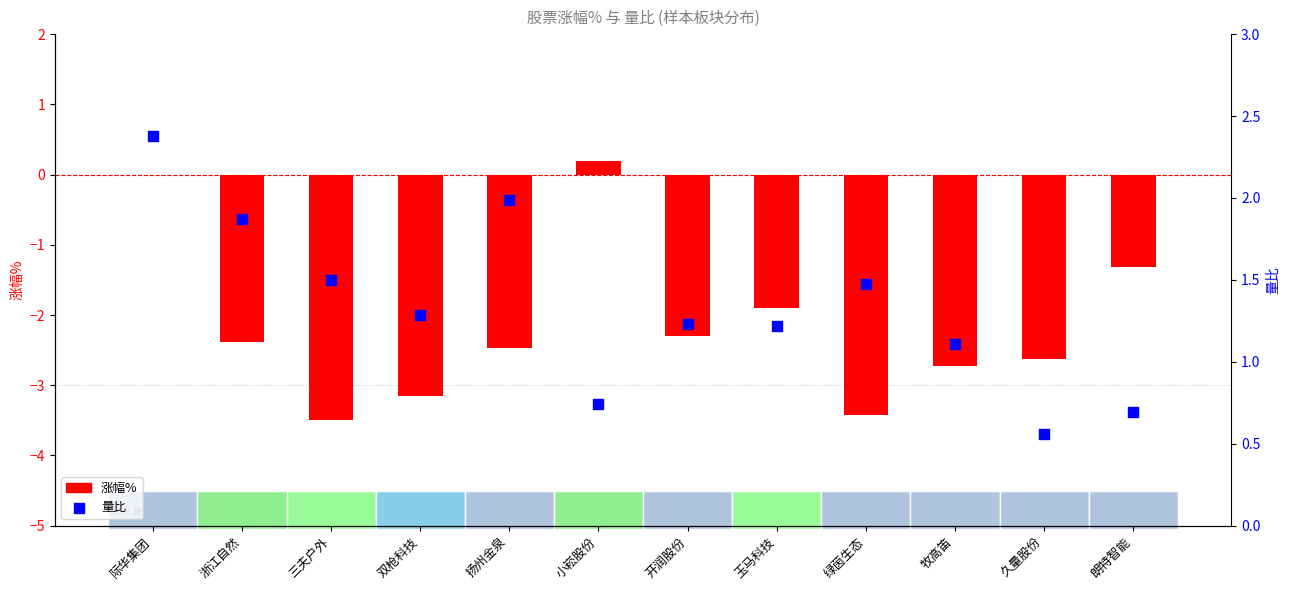

At how many categories does at least one series exceed -2?

12